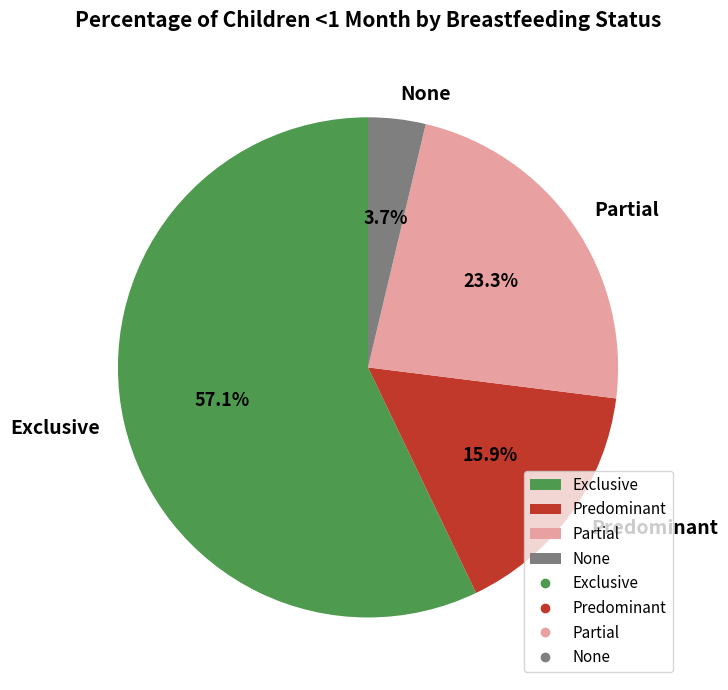

How many segments does this pie chart have?

4